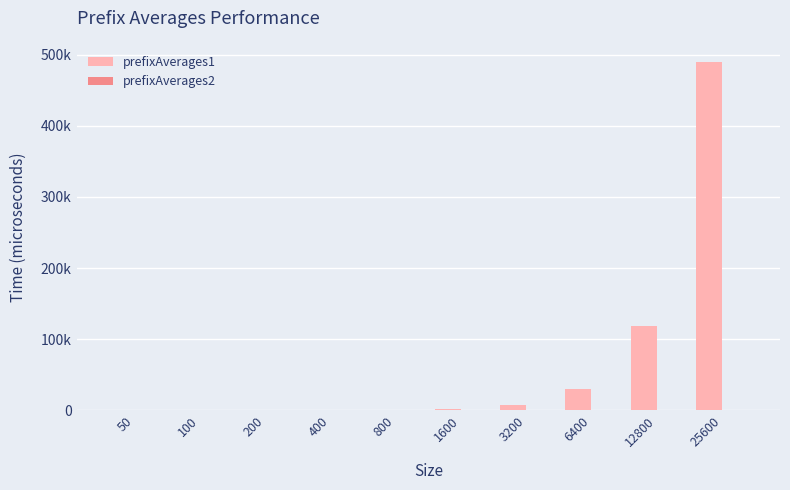

Are the bars horizontal?

No